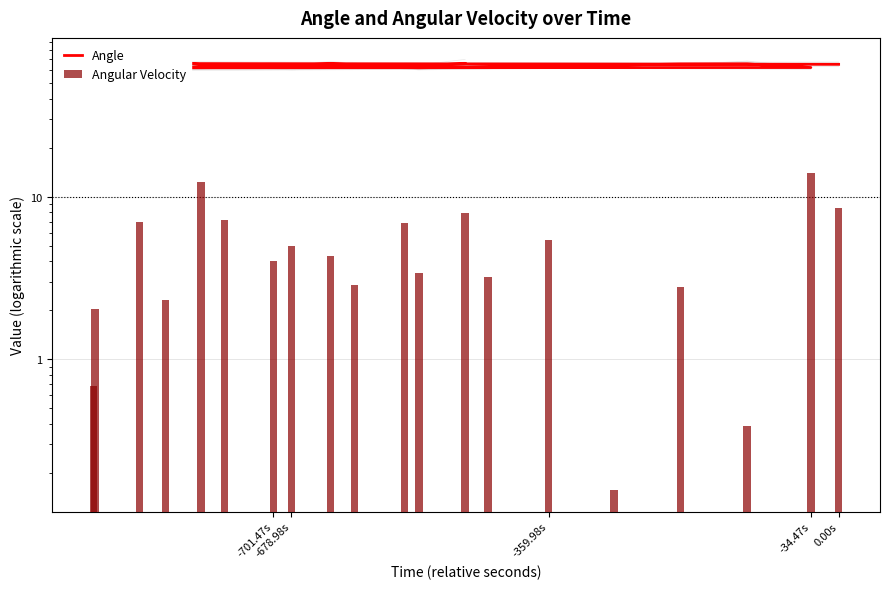

At which label does Angle first exceed 64?

0.00s